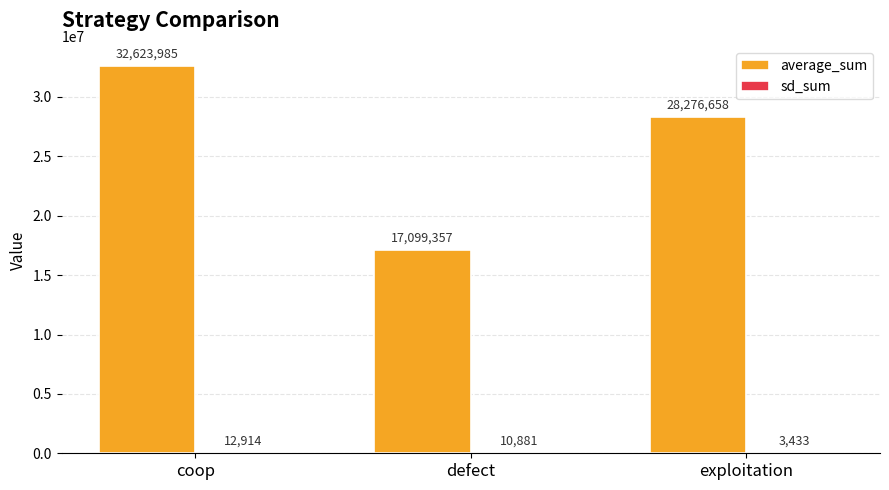

At which category does the chart reach its peak across all series?

coop